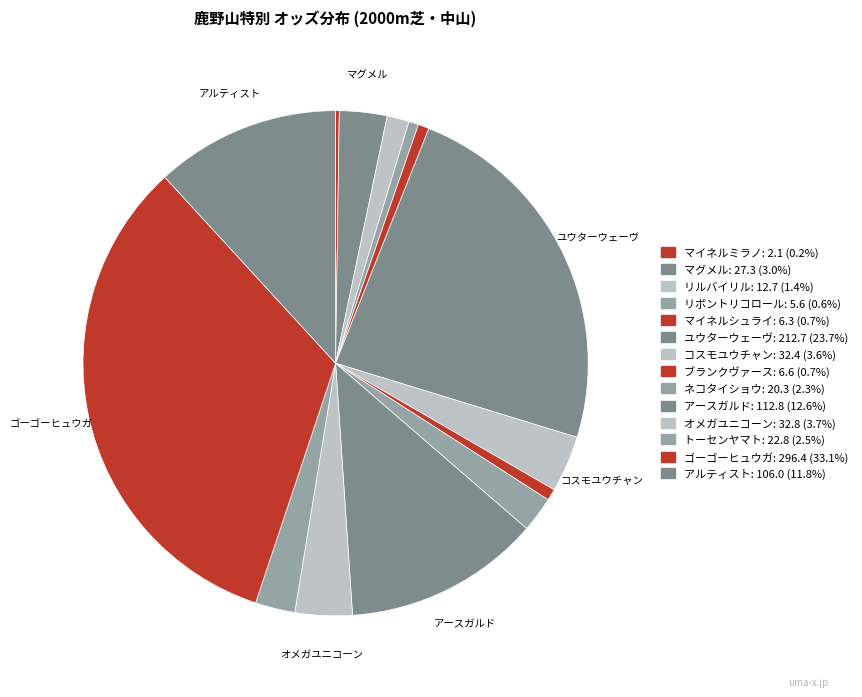

How many segments does this pie chart have?

14